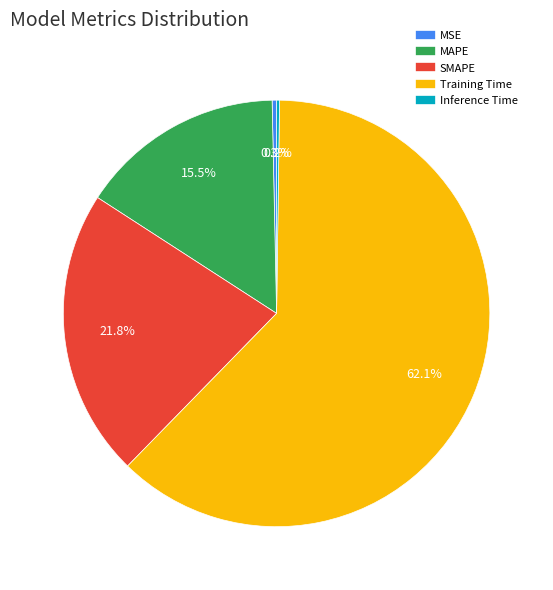

To the nearest percent, what is the difference between the largest and smallest slice percentages?

62%